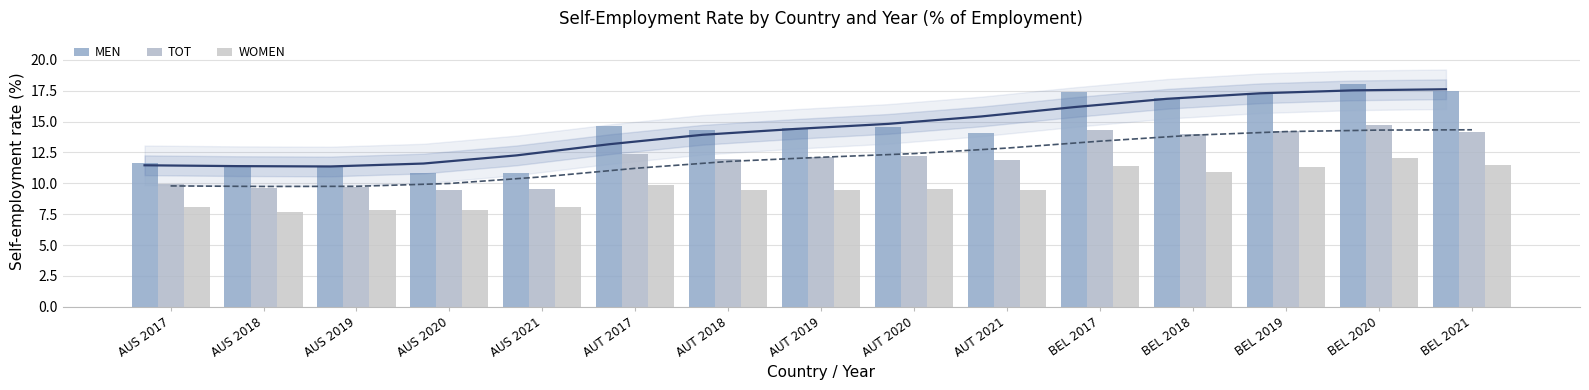

At which label does WOMEN reach its peak?

BEL 2020